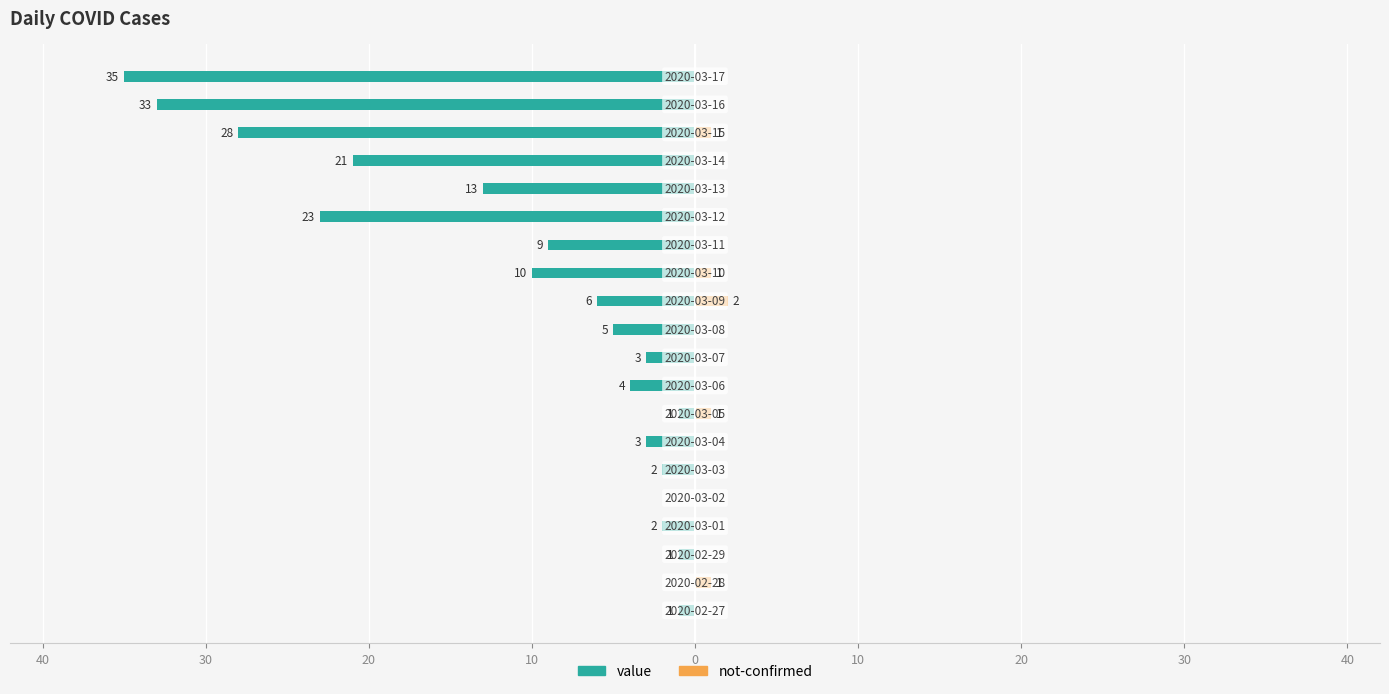

How many values in value are below zero?

18